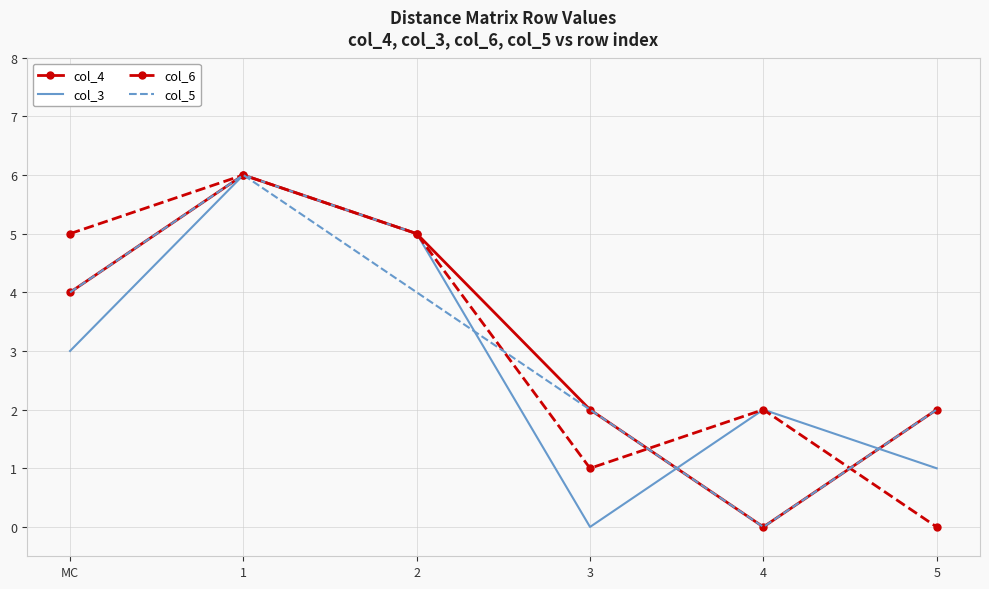

At which category is the sum across all series the highest?

1